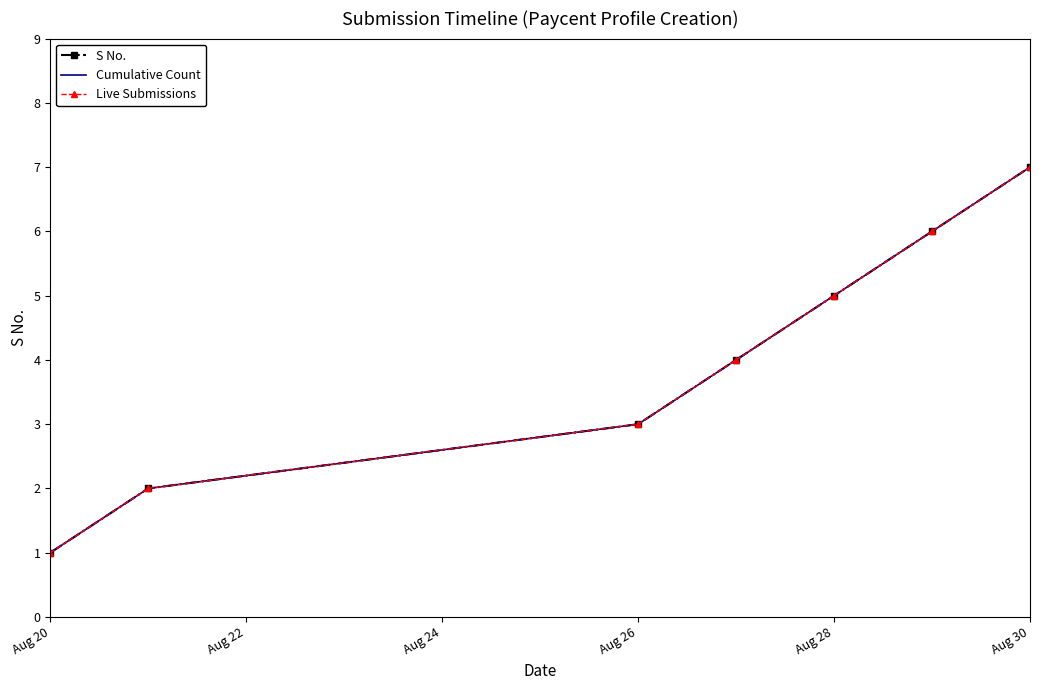

True or false: S No. and Live Submissions intersect in this chart.

False